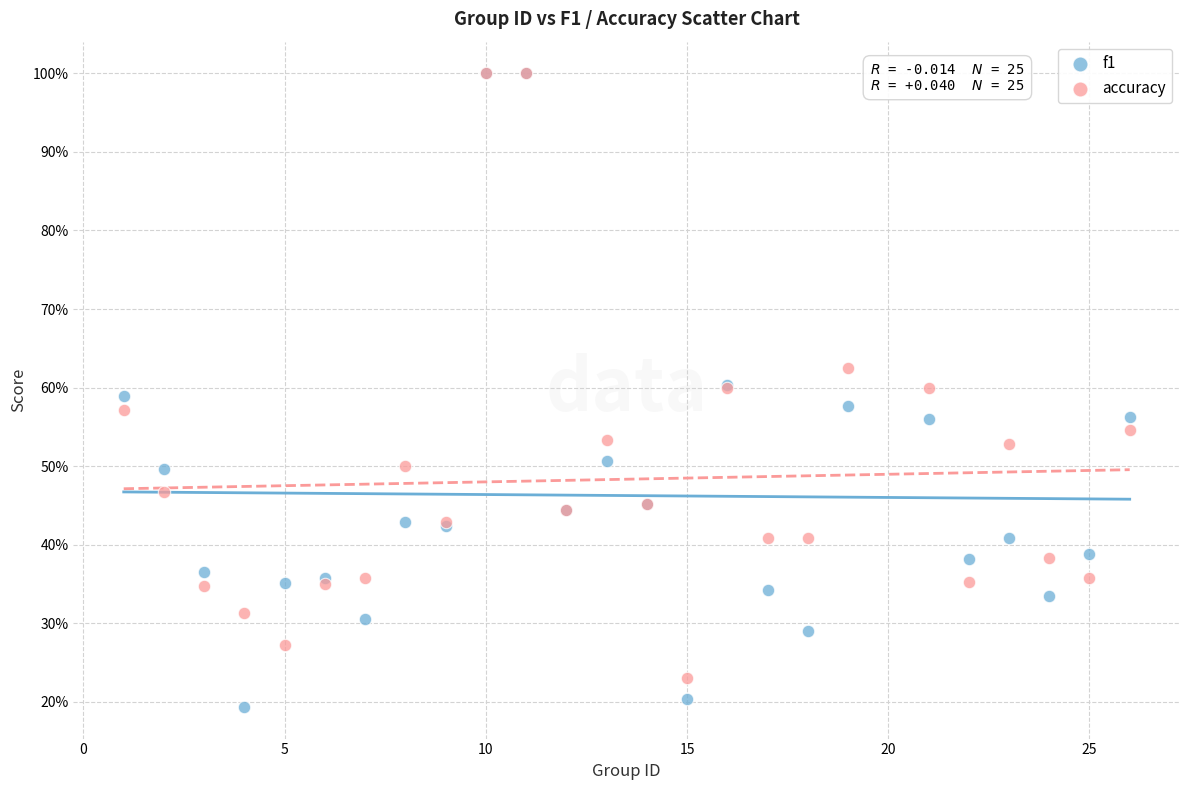

What are all the series names shown in the legend?

f1, accuracy